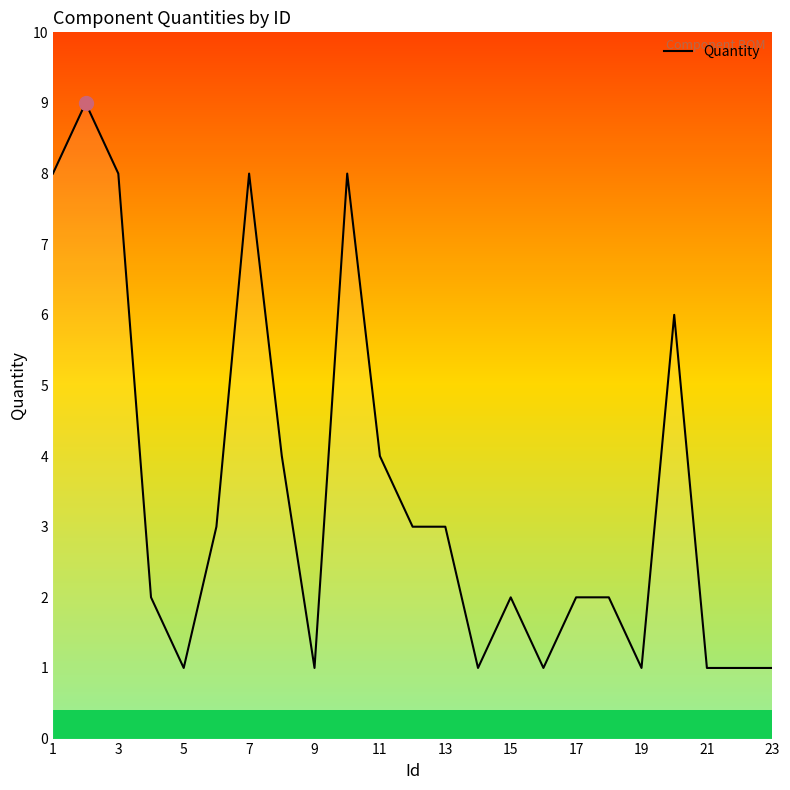

What is the difference between the maximum and minimum values?

8